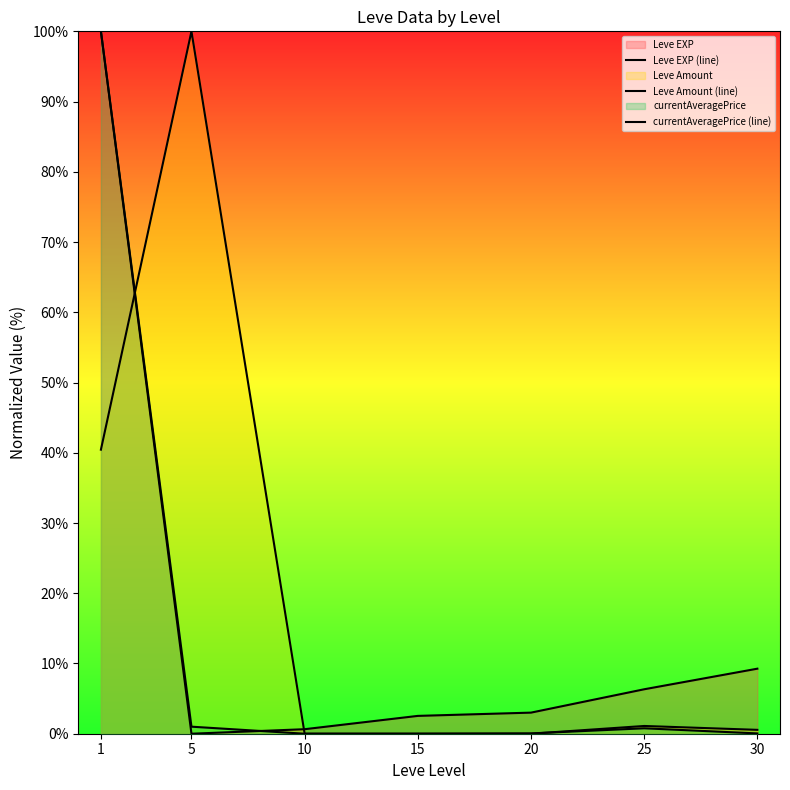

Reading left to right, what are all the values shown in this chart?

Leve EXP (line): 1=100.0	5=0.0	10=0.6	15=2.5	20=3.0	25=6.3	30=9.3
Leve Amount (line): 1=40.4	5=100.0	10=0.0	15=0.0	20=0.0	25=1.1	30=0.6
currentAveragePrice (line): 1=100.0	5=1.0	10=0.0	15=0.0	20=0.0	25=0.8	30=0.0